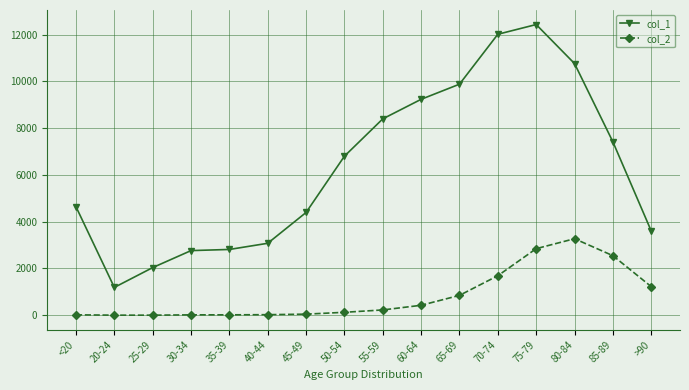

What is the spread (max minus min) of values at 35-39?

2796